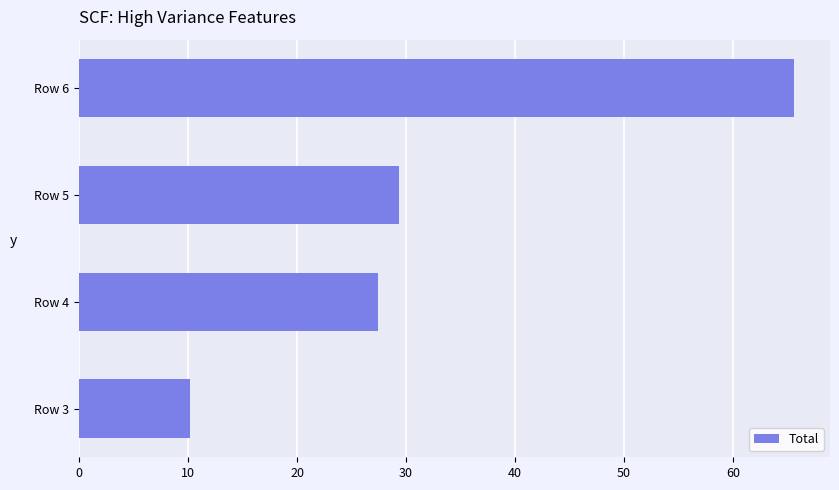

The value at Row 3 is 16.0. True or false?

False